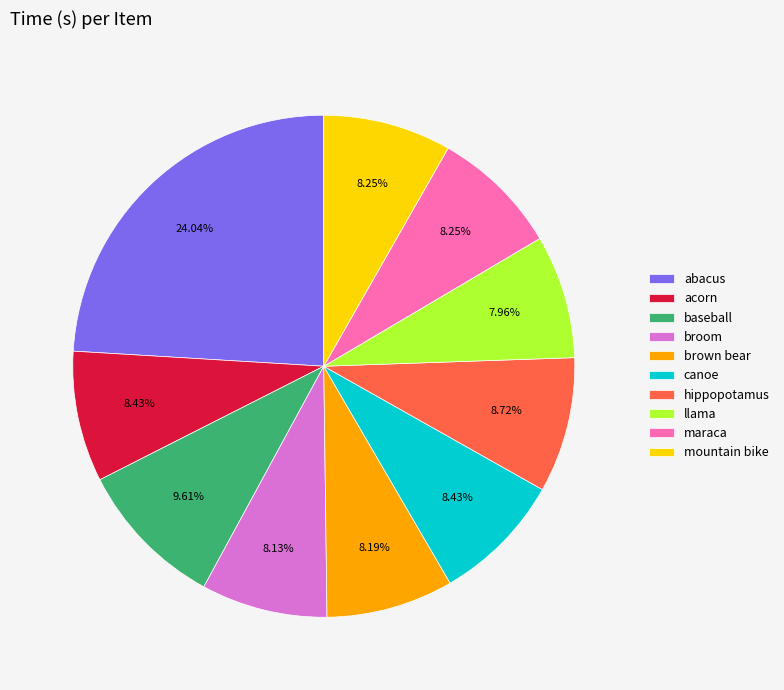

Is baseball the majority of the pie?

No